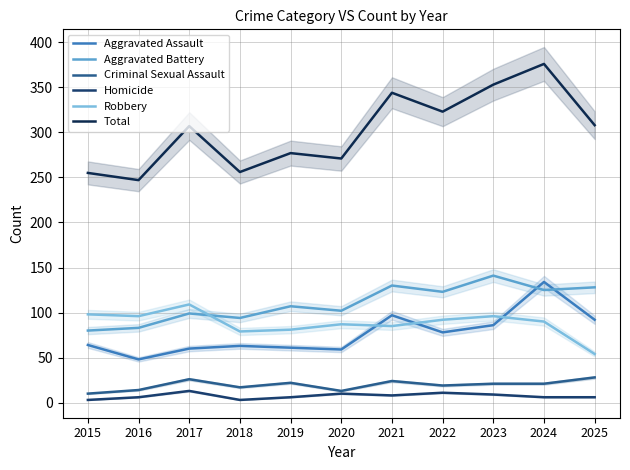

Rank the categories by Aggravated Battery value from lowest to highest.

2015, 2016, 2018, 2017, 2020, 2019, 2022, 2024, 2025, 2021, 2023